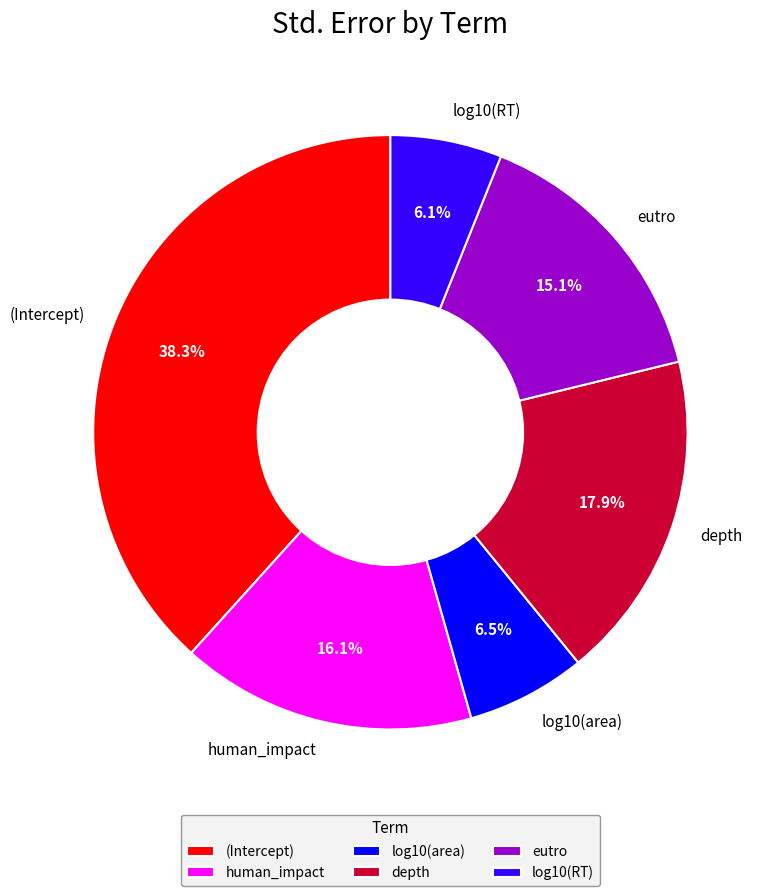

How many slices are in this pie chart?

6